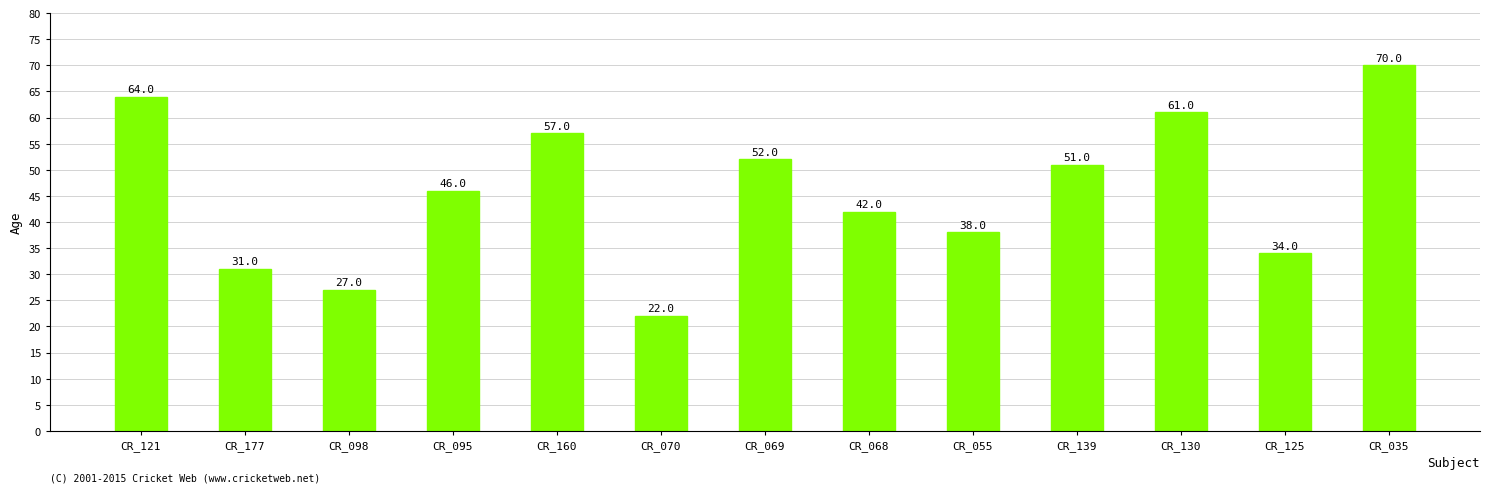

What is the sum of the values at CR_139 and CR_035?

121